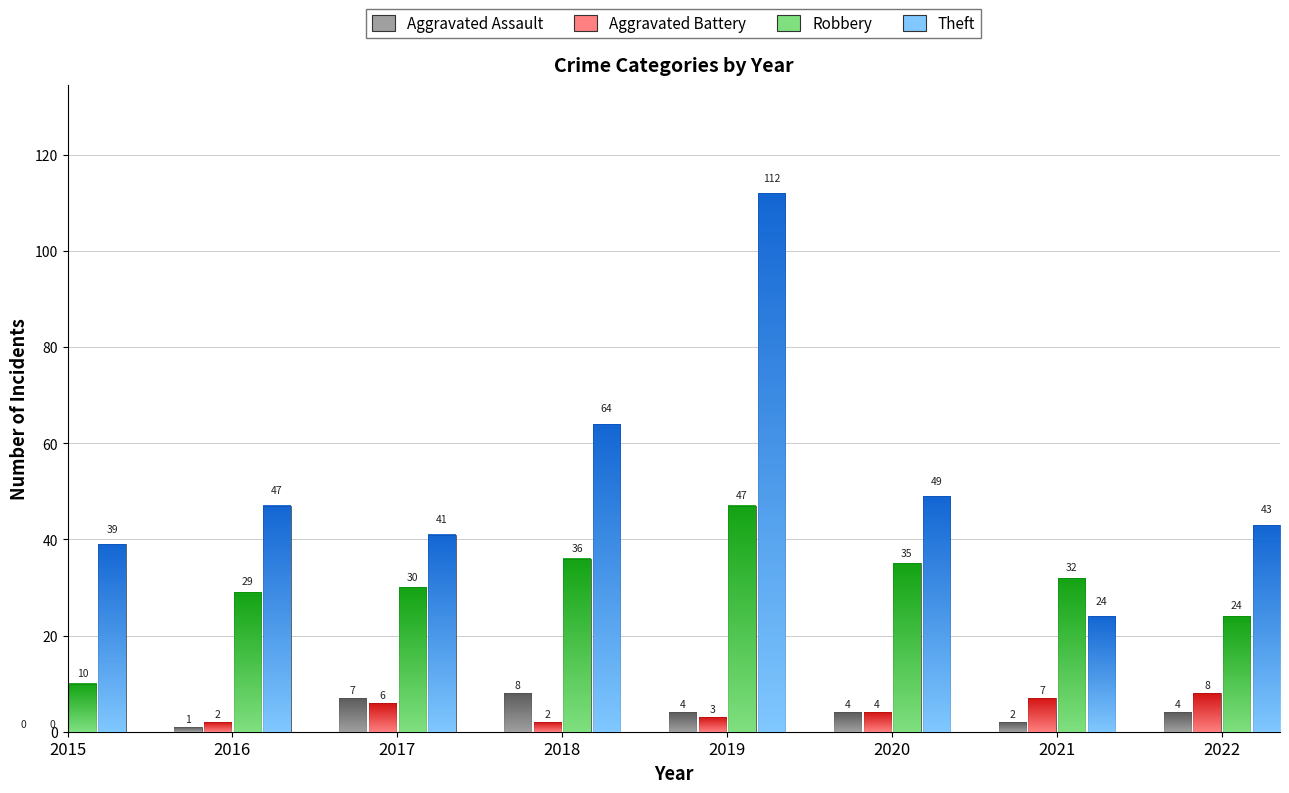

What is the lowest value of the Robbery series?

10